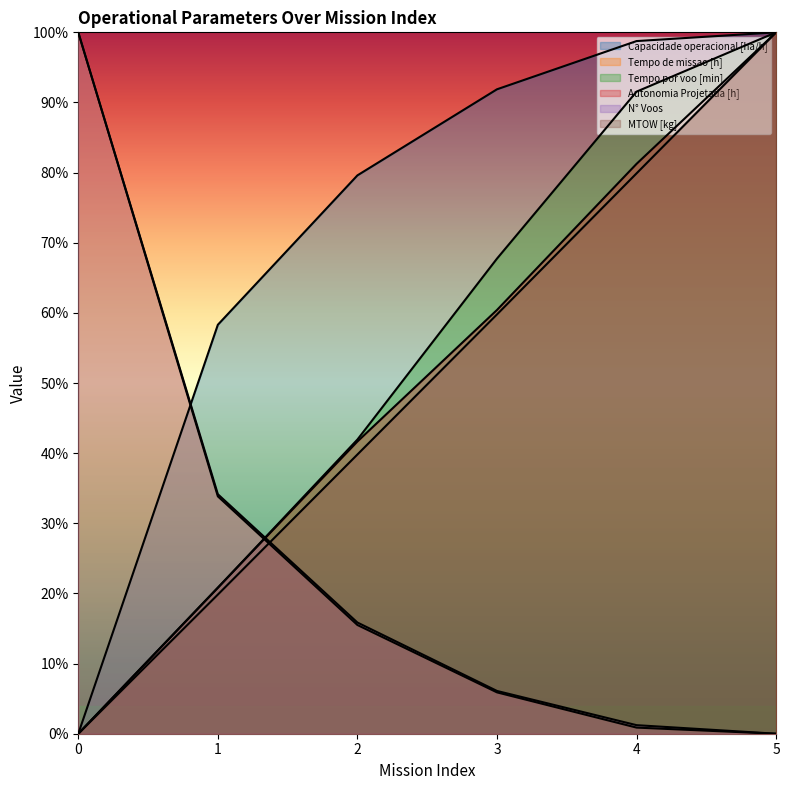

Reading left to right, list all the values displayed in this chart.

Capacidade operacional [ha/h]: 0=0.0	1=58.3	2=79.6	3=91.9	4=98.8	5=100.0
Tempo de missao [h]: 0=100.0	1=33.8	2=15.5	3=5.9	4=0.9	5=0.0
Tempo por voo [min]: 0=0.0	1=20.8	2=41.9	3=67.7	4=91.5	5=100.0
Autonomia Projetada [h]: 0=0.0	1=20.8	2=41.7	3=60.4	4=81.2	5=100.0
N° Voos: 0=100.0	1=34.1	2=15.9	3=6.1	4=1.2	5=0.0
MTOW [kg]: 0=0.0	1=19.8	2=39.8	3=59.8	4=79.9	5=100.0